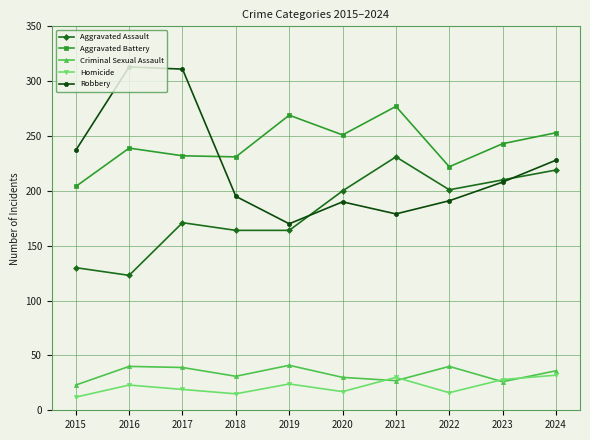

What is the sum of all Robbery values?

2222